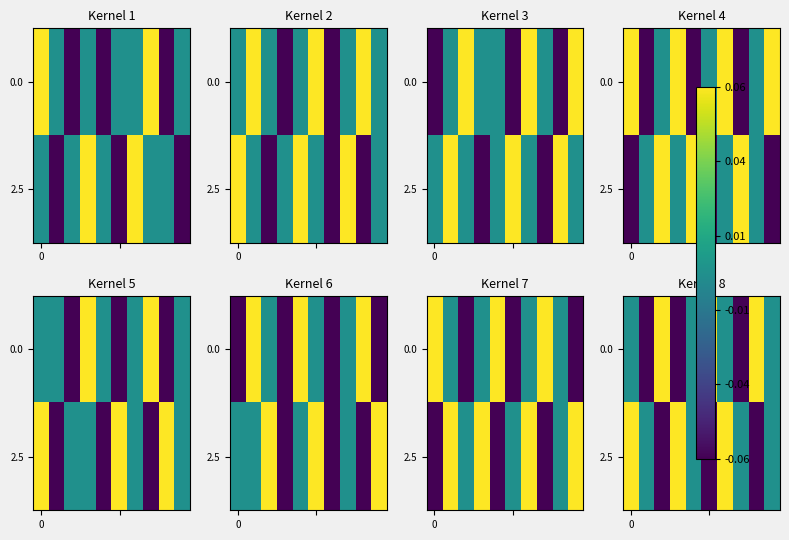

How many values in the 2.5 series are below 0?

3